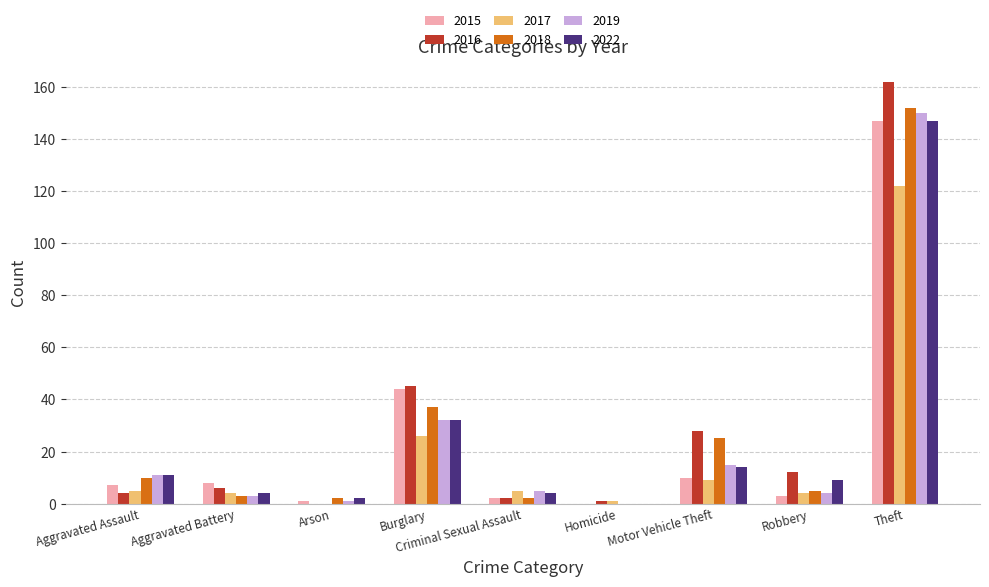

What is the highest value of the 2022 series?

147